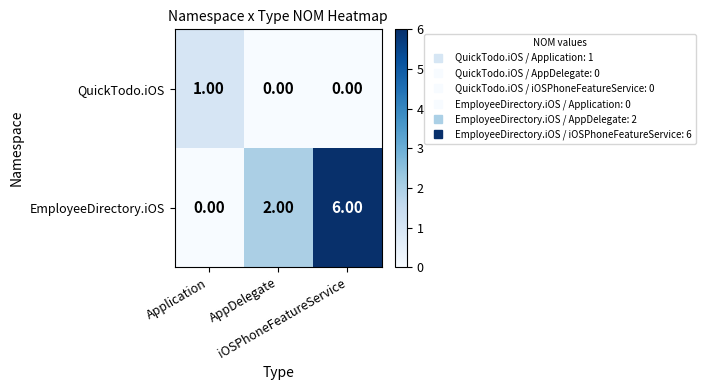

Which series has the largest range (max minus min)?

EmployeeDirectory.iOS